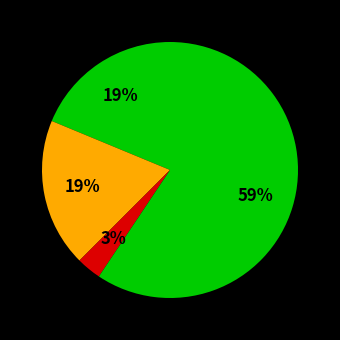

Which slice is the largest?

Robbery